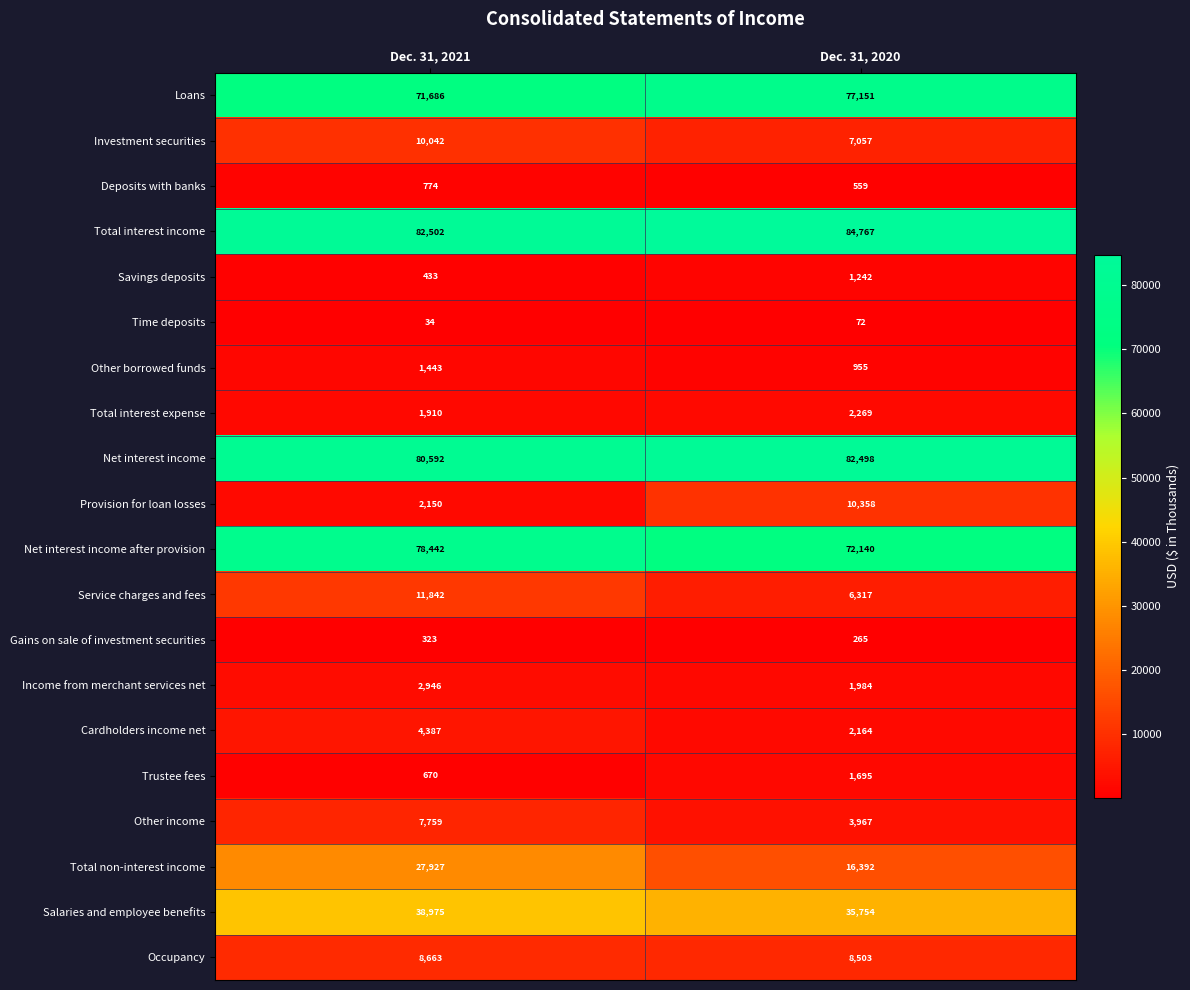

What is the difference between the highest and lowest values at Dec. 31, 2020?

84695